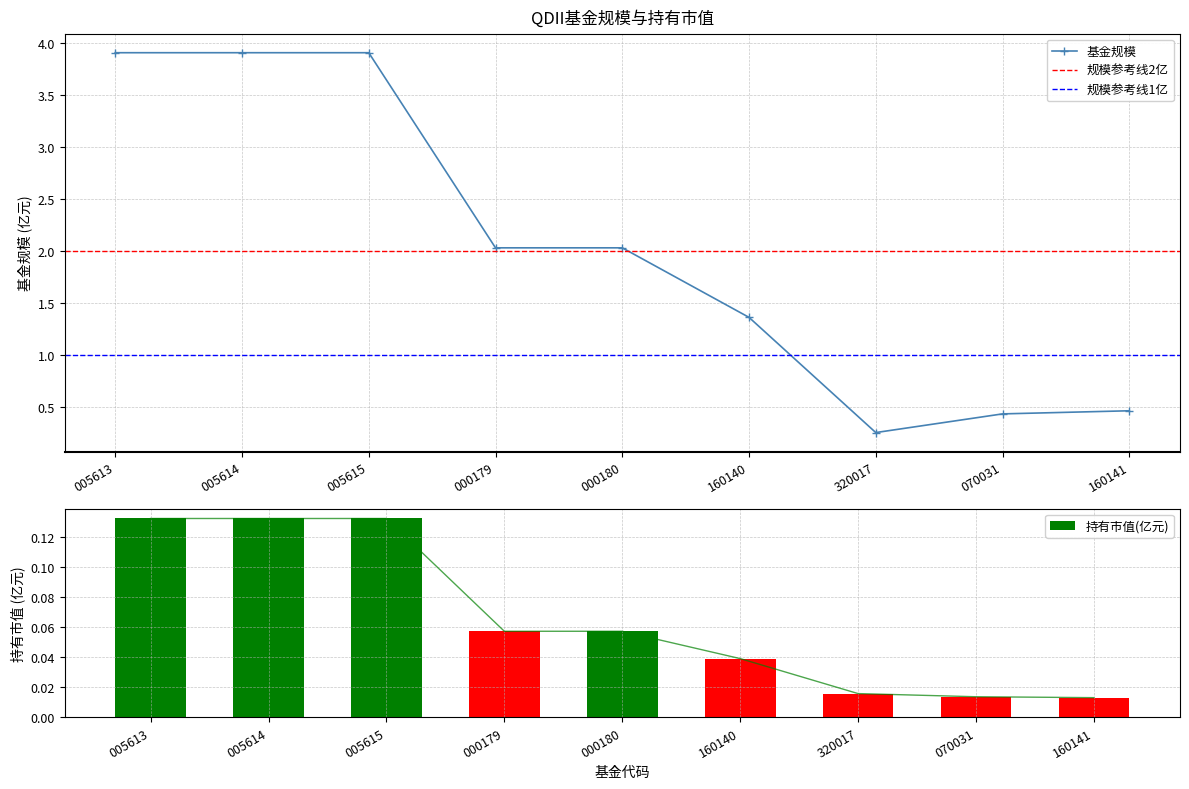

Reading left to right, list all the values displayed in this chart.

基金规模: 3.9	3.9	3.9	2.0	2.0	1.4	0.2	0.4	0.5
持有市值(亿元): 0.1	0.1	0.1	0.1	0.1	0.0	0.0	0.0	0.0